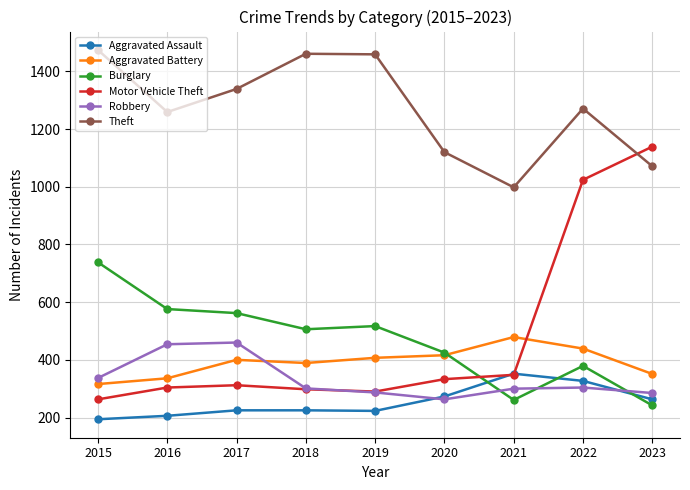

What is the approximate value of Theft at 2022, to the nearest 5?

1270